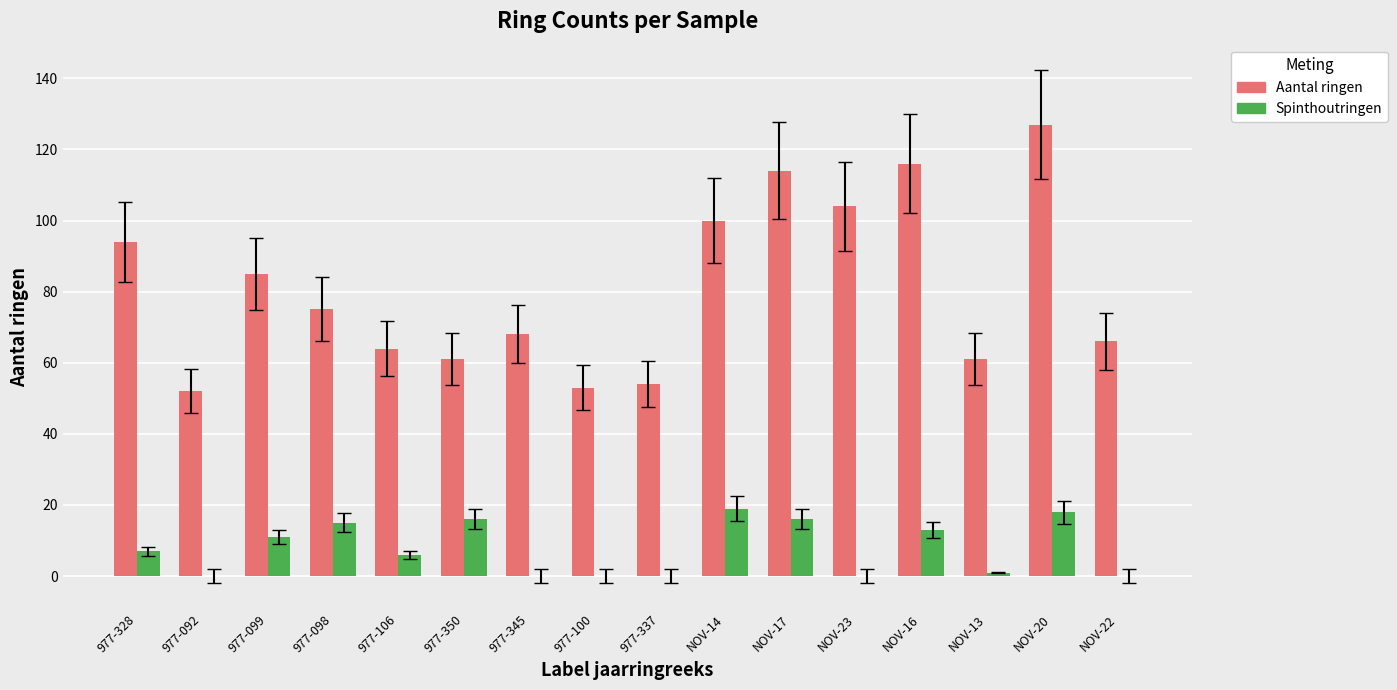

What are all the series names shown in the legend?

Aantal ringen, Spinthoutringen